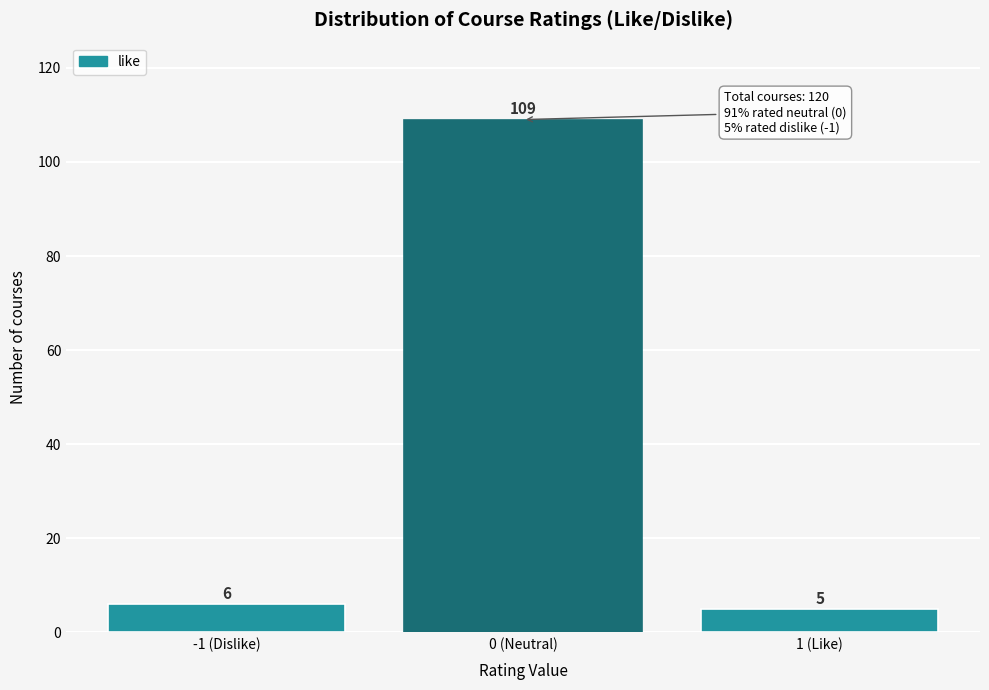

Reading left to right, transcribe all the data shown in this chart.

-1 (Dislike)=6	0 (Neutral)=109	1 (Like)=5